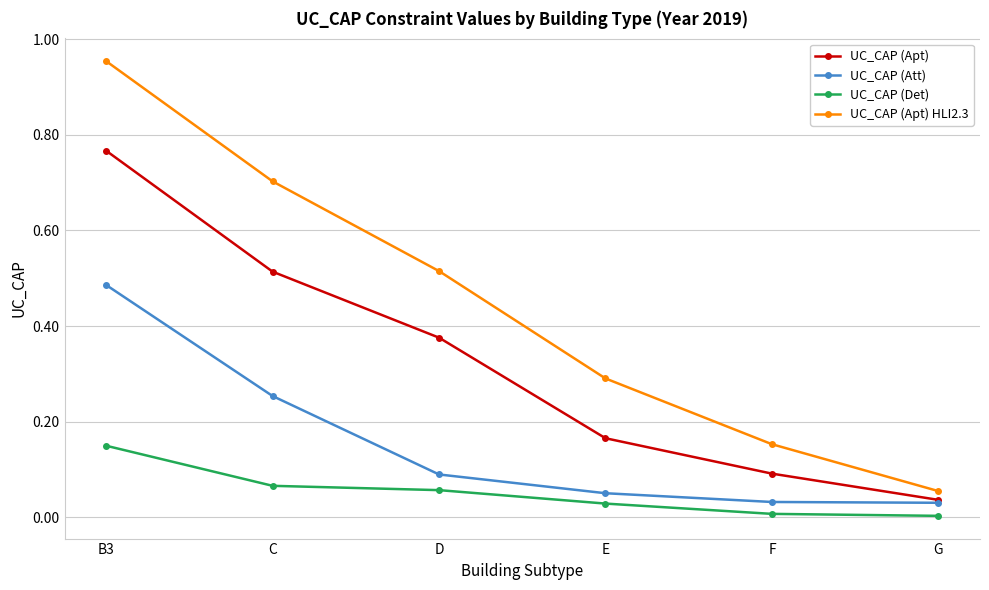

Which series has the widest spread of values?

UC_CAP (Apt) HLI2.3